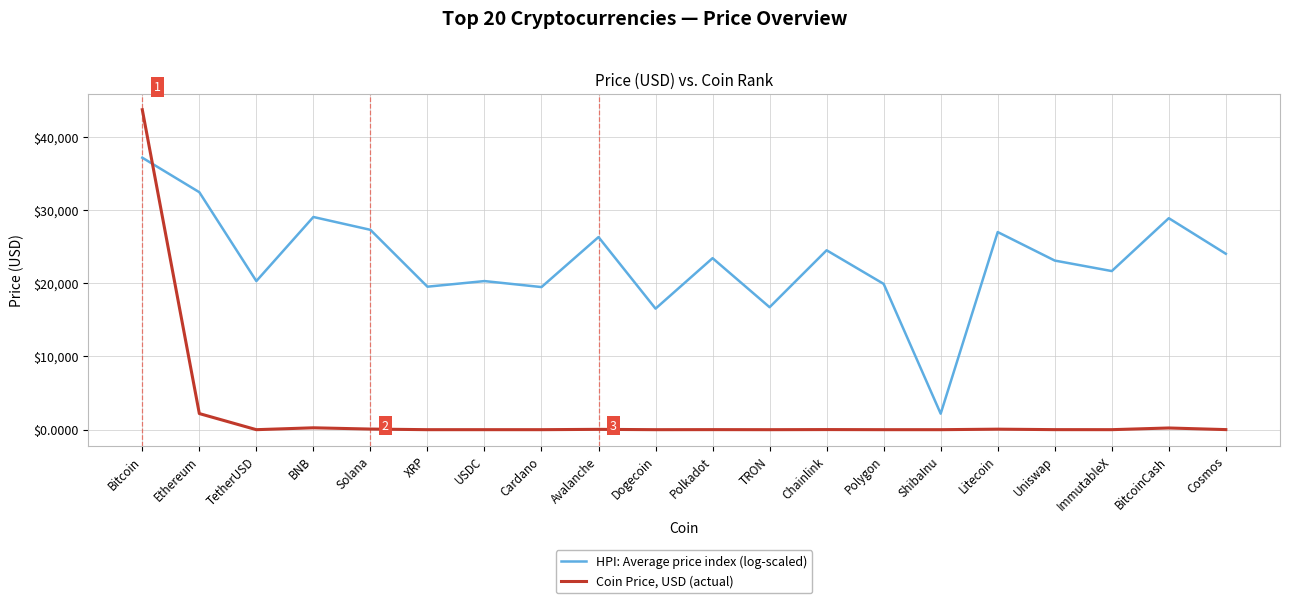

At TRON, list the series in order from smallest to largest.

Coin Price, USD (actual), HPI: Average price index (log-scaled)